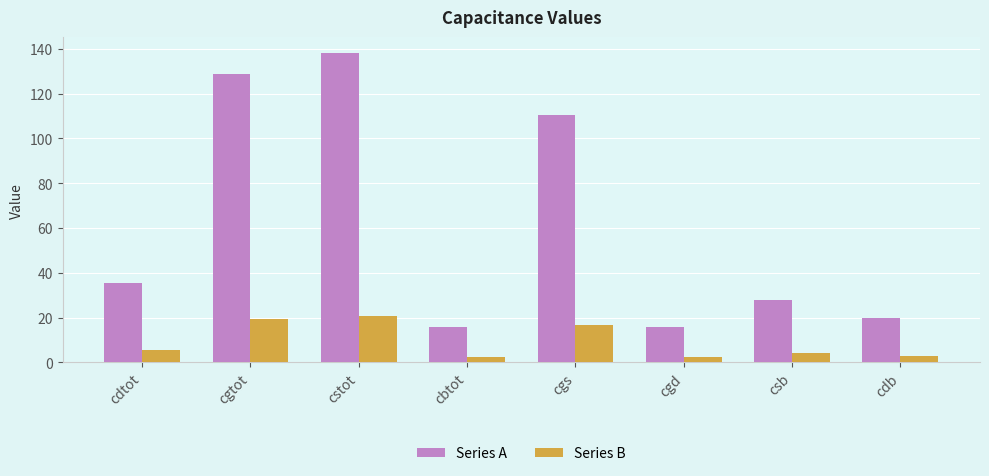

What are all the series names shown in the legend?

Series A, Series B